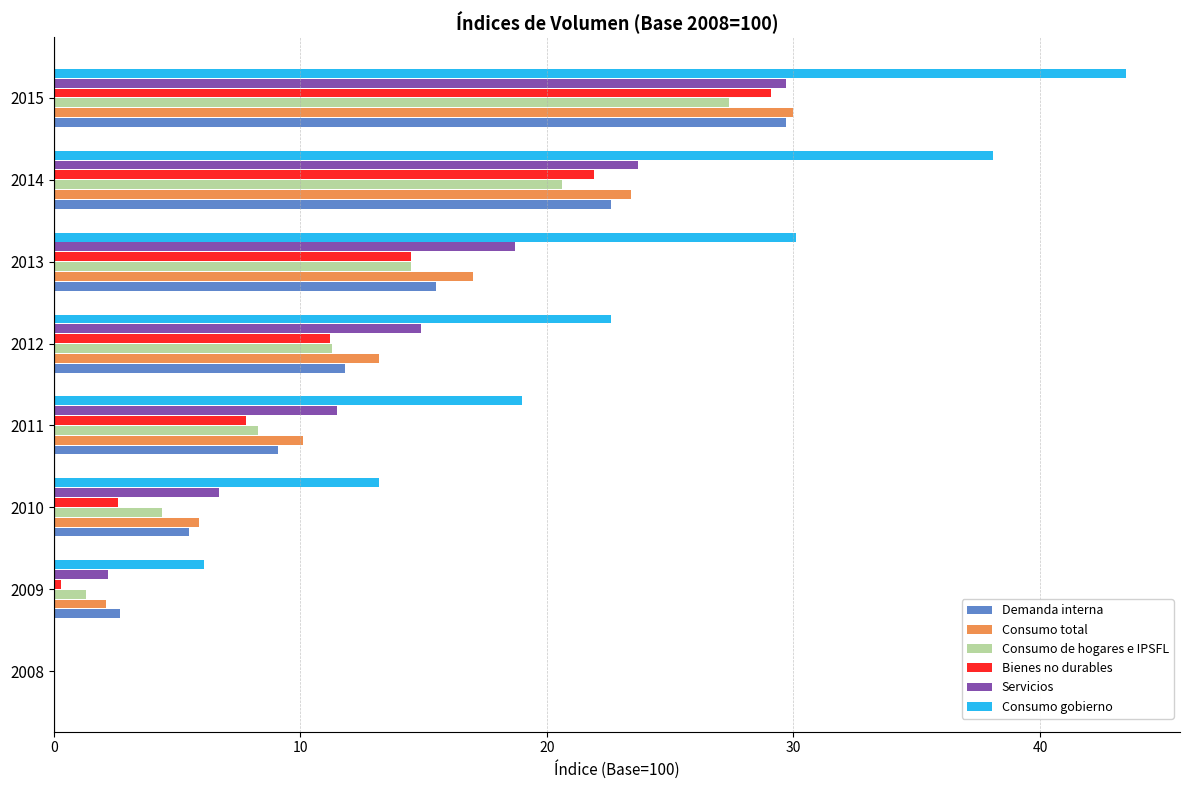

Is the value of Bienes no durables at 2010 greater than the value of Consumo total at 2010?

No